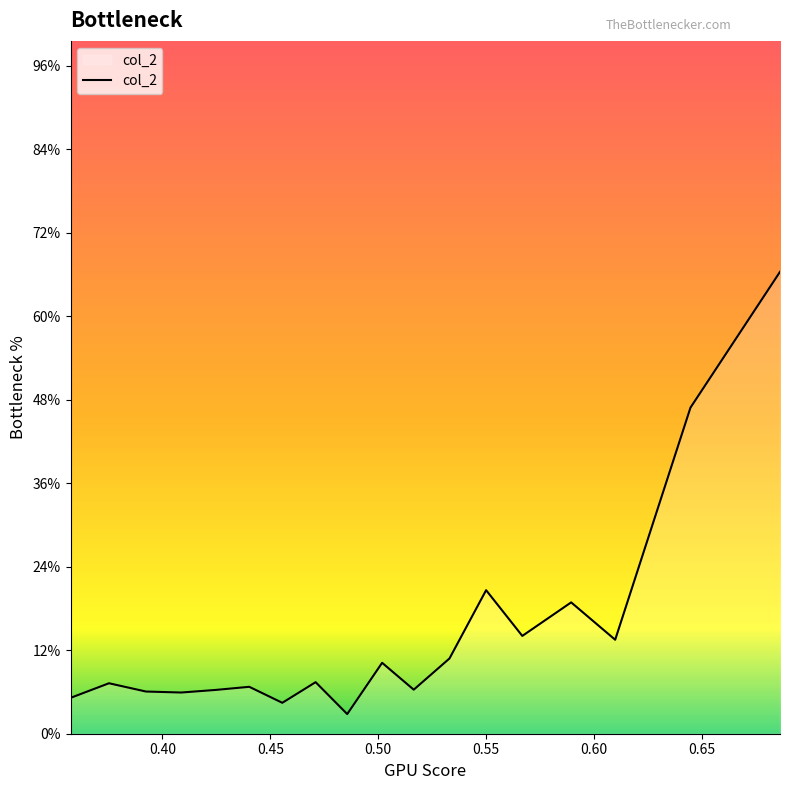

Where is the first local maximum?

0.40